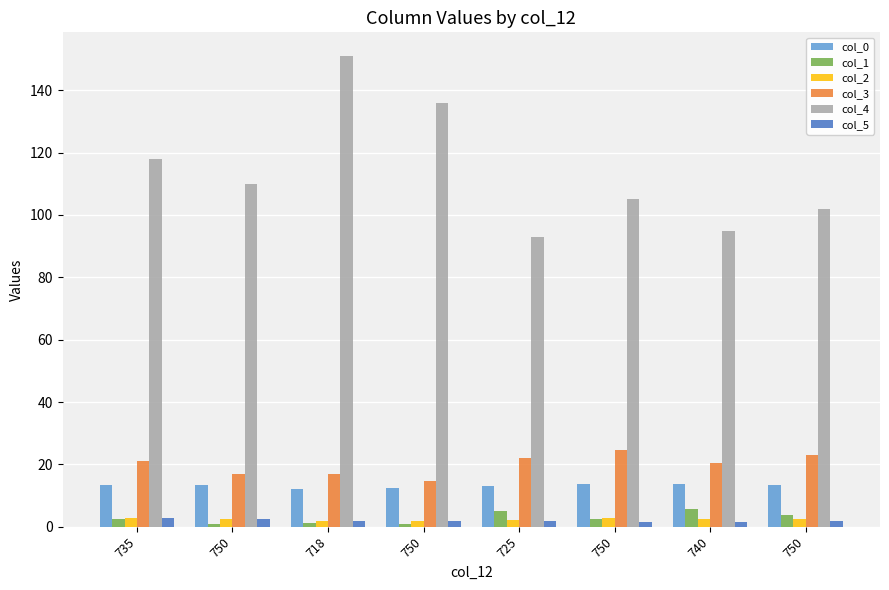

Are the bars grouped side by side (vs. stacked)?

Yes